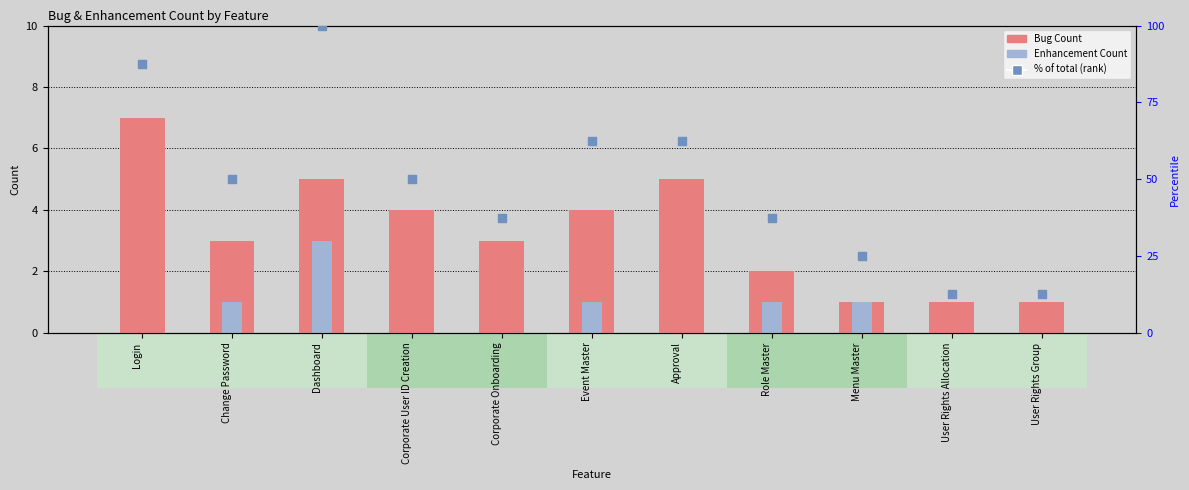

Which series has the widest spread of Y values?

% of total (rank)